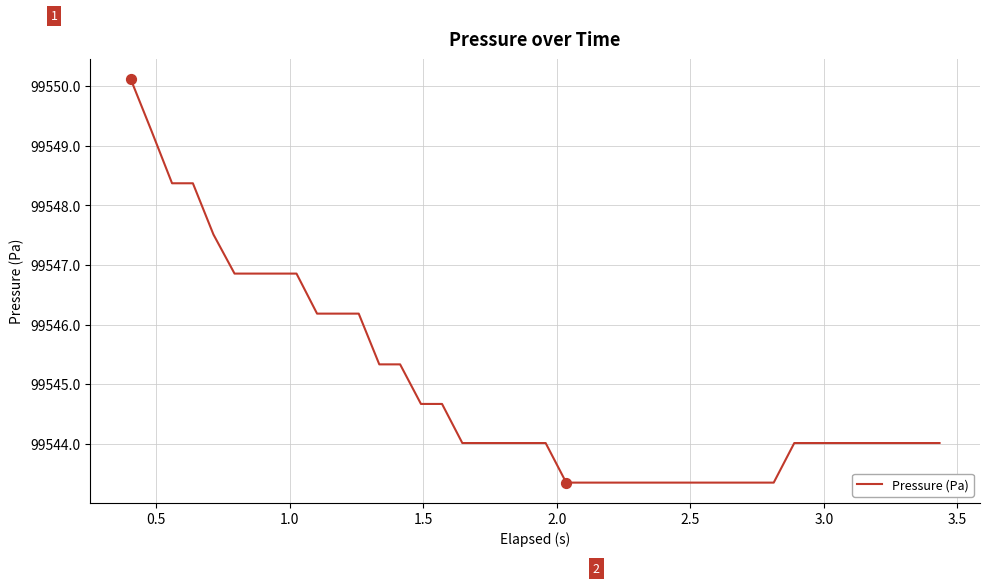

What is the minimum value shown in the chart?

99543.3